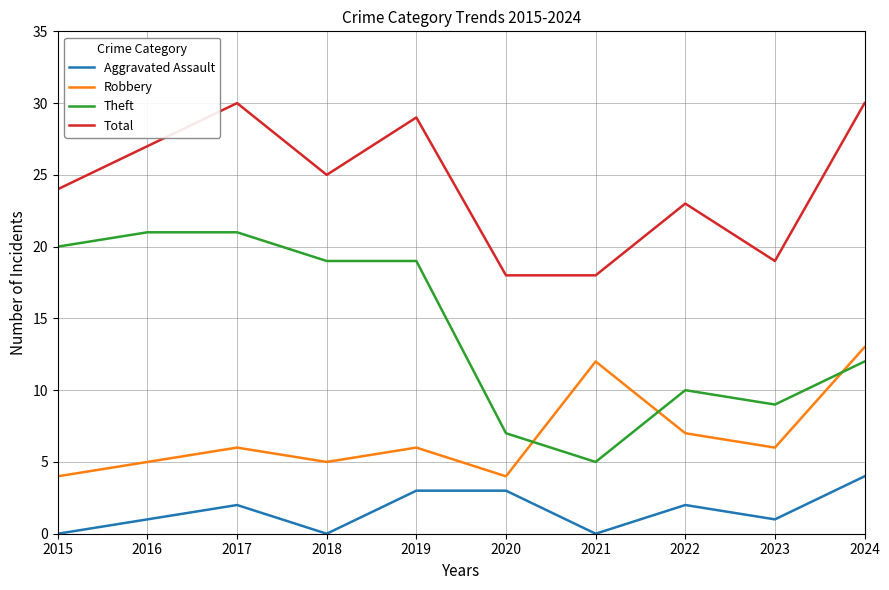

Reading right to left, extract all data points from this chart.

Aggravated Assault: 2024=4	2023=1	2022=2	2021=0	2020=3	2019=3	2018=0	2017=2	2016=1	2015=0
Robbery: 2024=13	2023=6	2022=7	2021=12	2020=4	2019=6	2018=5	2017=6	2016=5	2015=4
Theft: 2024=12	2023=9	2022=10	2021=5	2020=7	2019=19	2018=19	2017=21	2016=21	2015=20
Total: 2024=30	2023=19	2022=23	2021=18	2020=18	2019=29	2018=25	2017=30	2016=27	2015=24